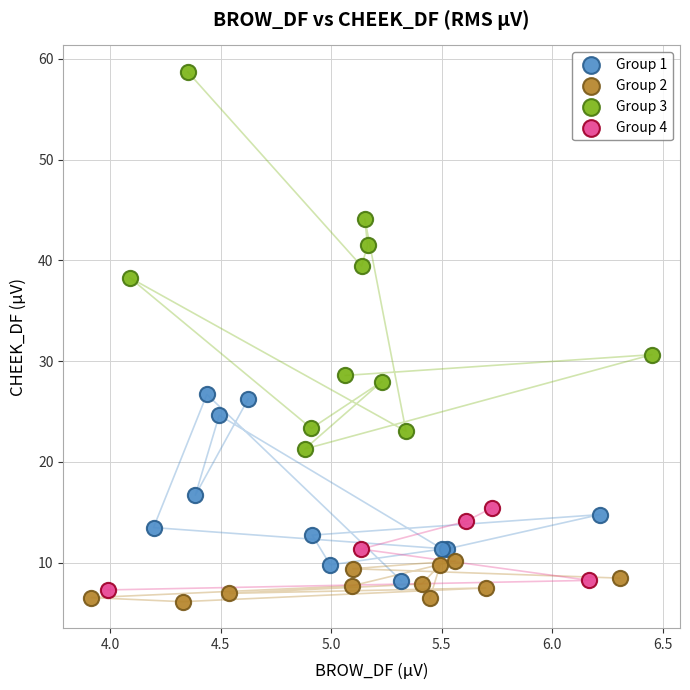

Which series has the widest spread of Y values?

Group 3